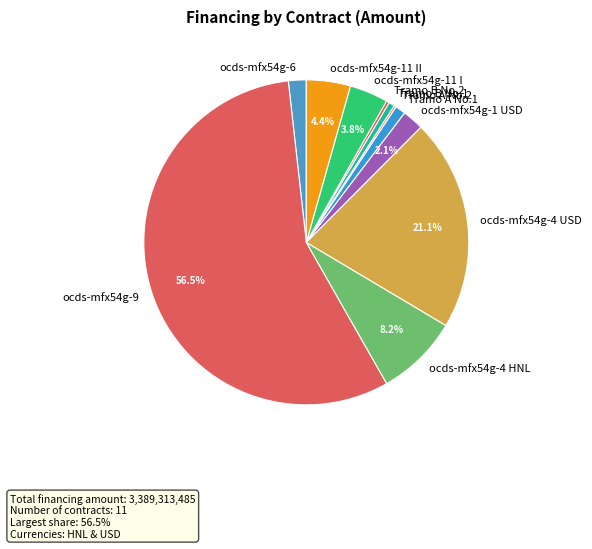

Which category has the biggest portion of the pie?

ocds-mfx54g-9